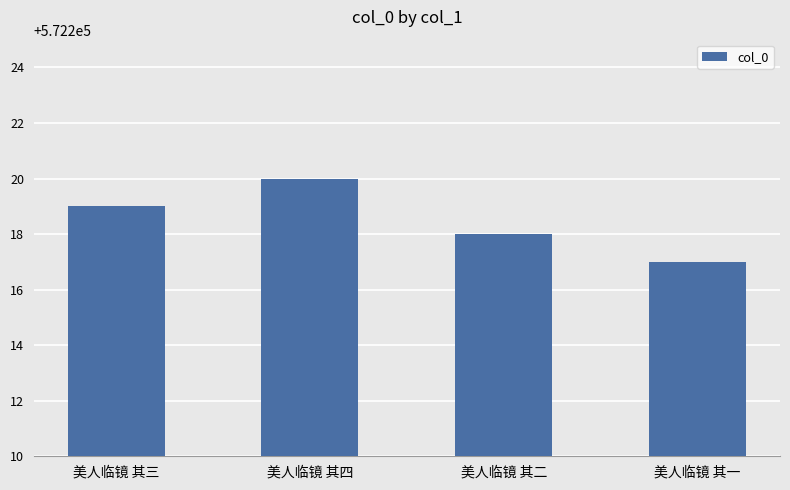

What is the label of the 4th bar from the right?

美人临镜 其三